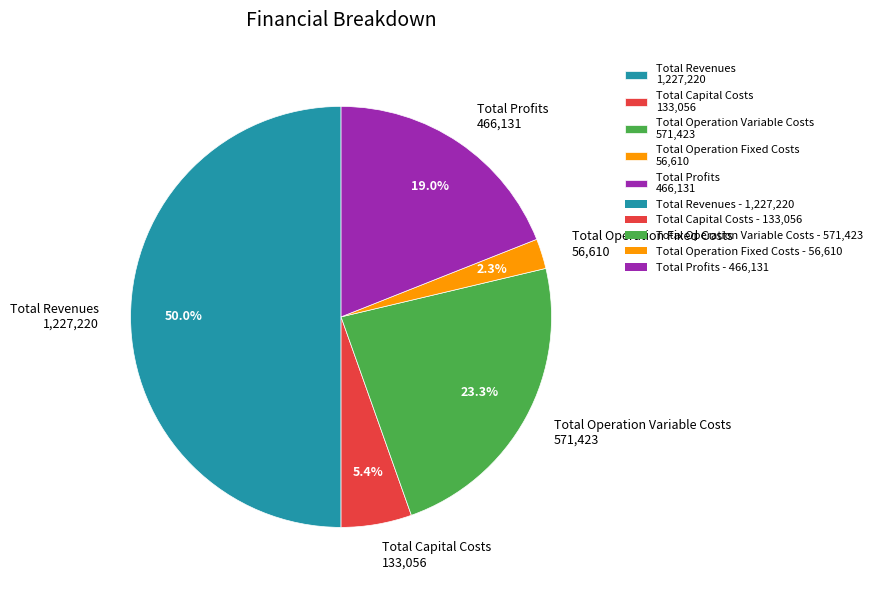

Does Total Capital Costs 133,056 account for over 50% of the chart?

No